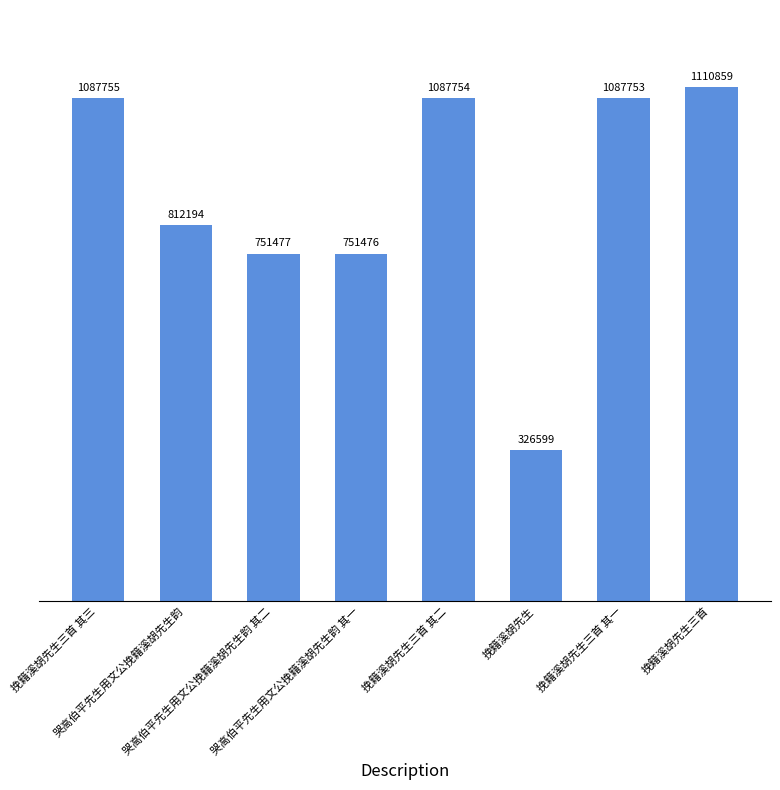

What is the approximate value at 挽籍溪胡先生三首 其二, to the nearest 10?

1087750